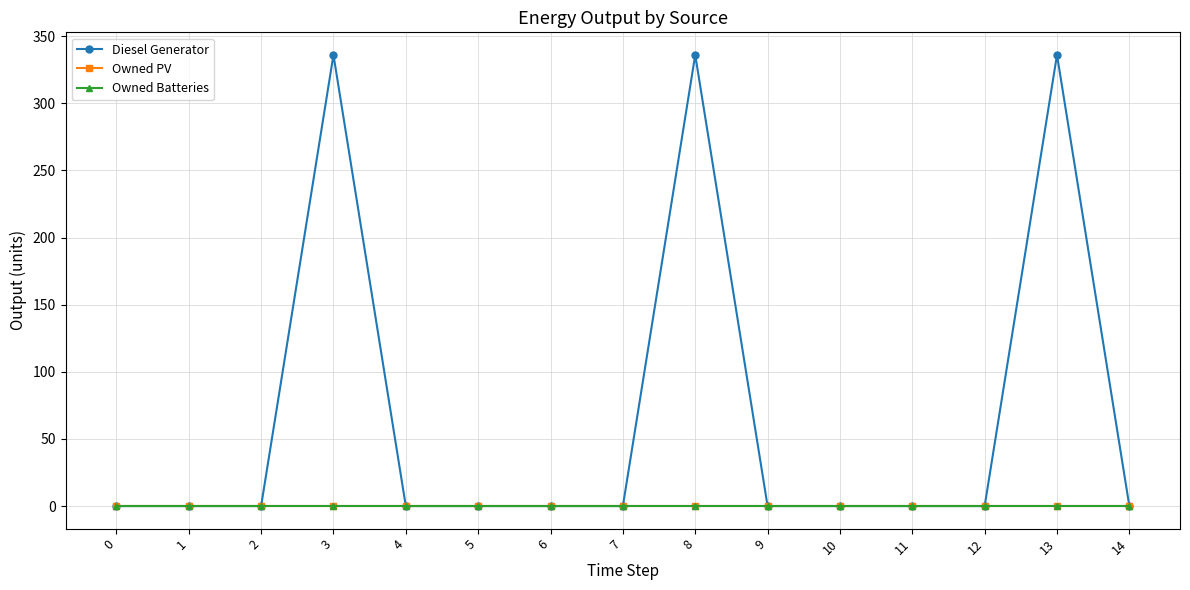

True or false: Diesel Generator and Owned PV cross at least once.

False